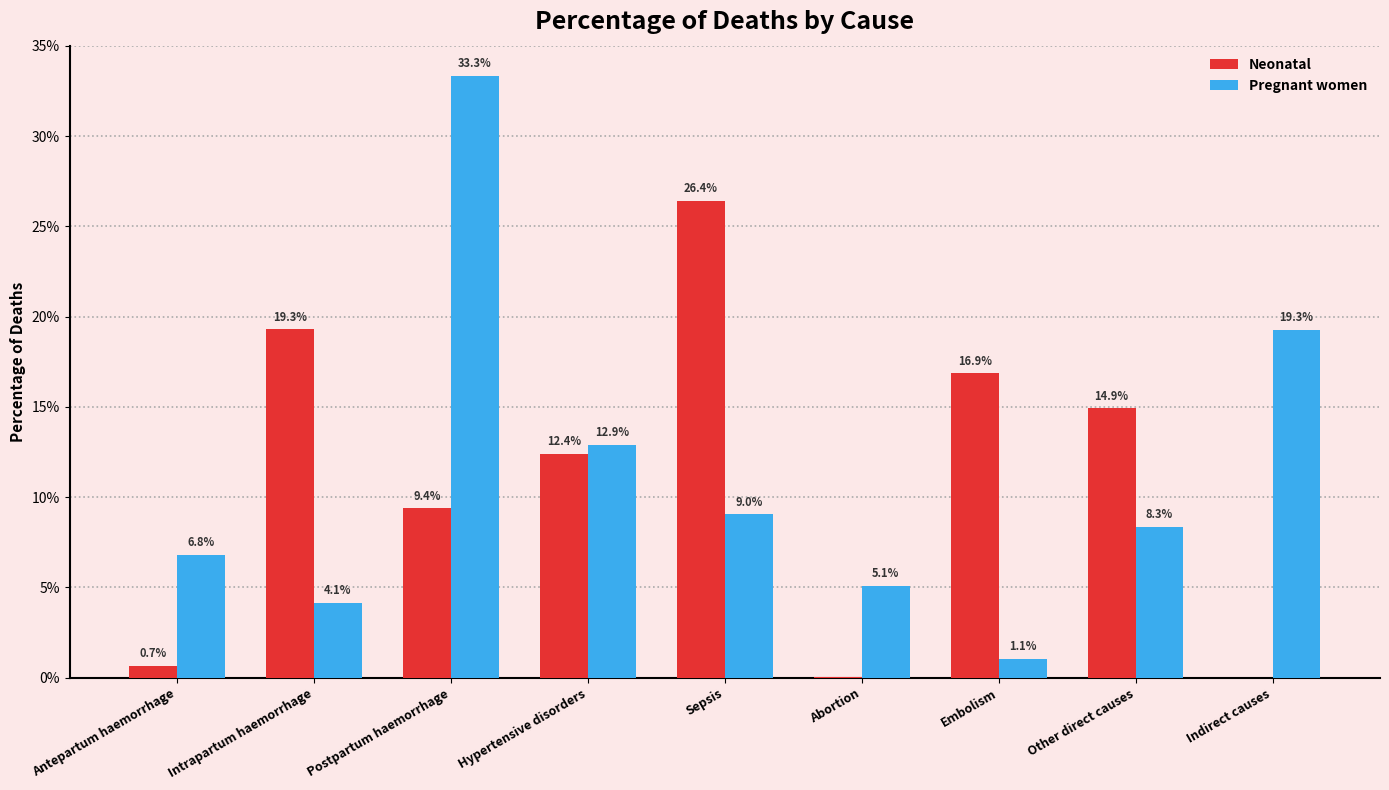

Where is Pregnant women nearest to the value 0?

Embolism